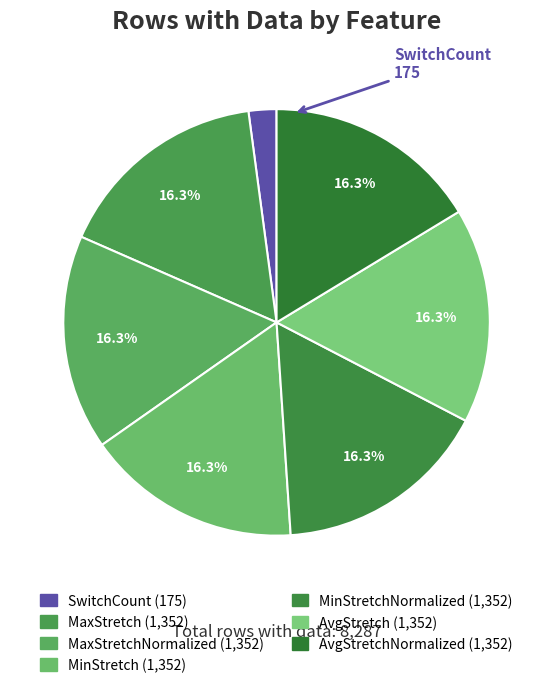

Which slice is the largest?

MaxStretch